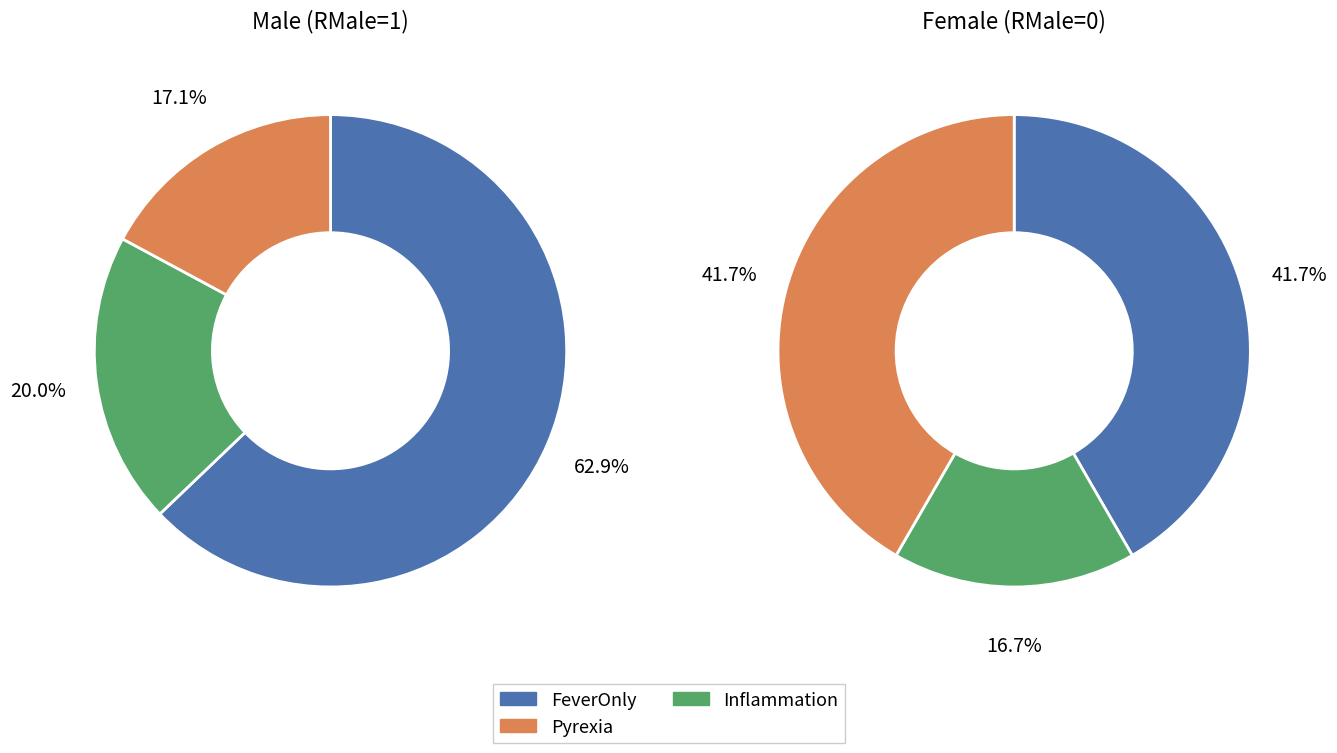

Which series has the widest spread of values?

Male (RMale=1)